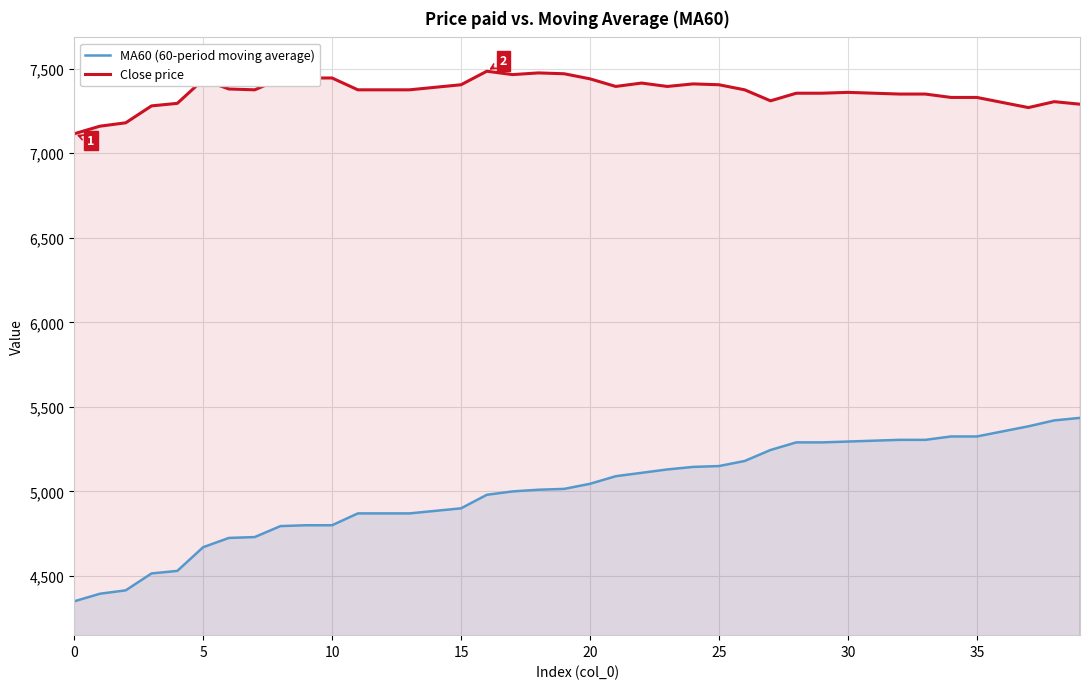

What is the total value across all series at 38?

12725